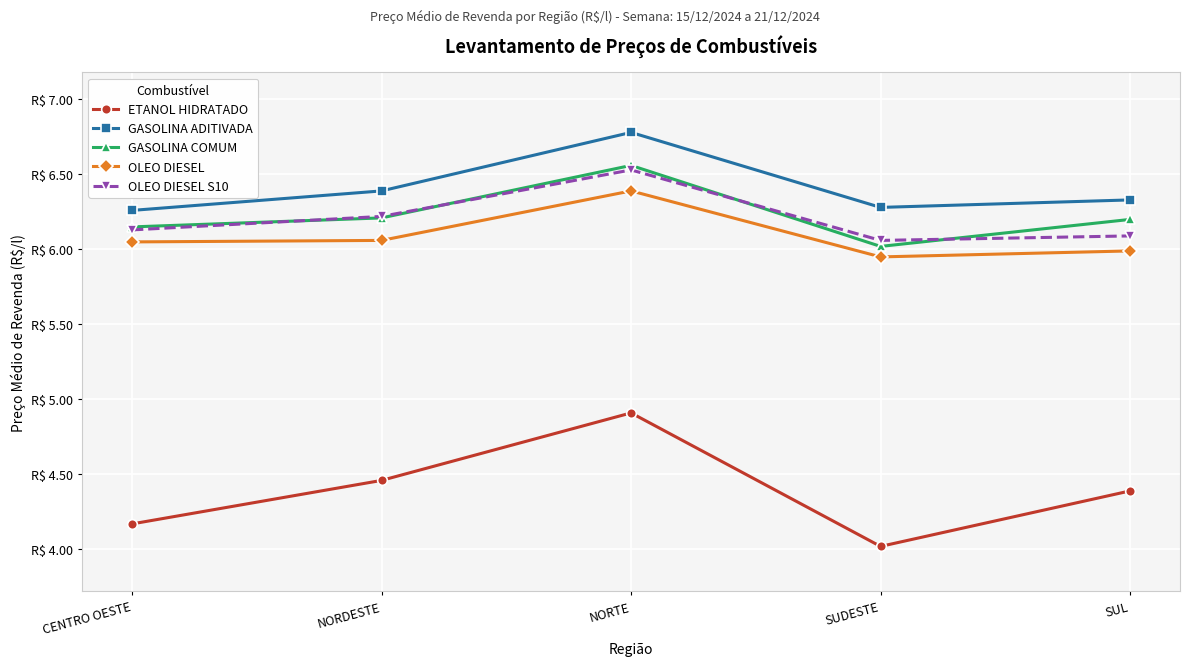

What is the smallest value displayed?

4.0